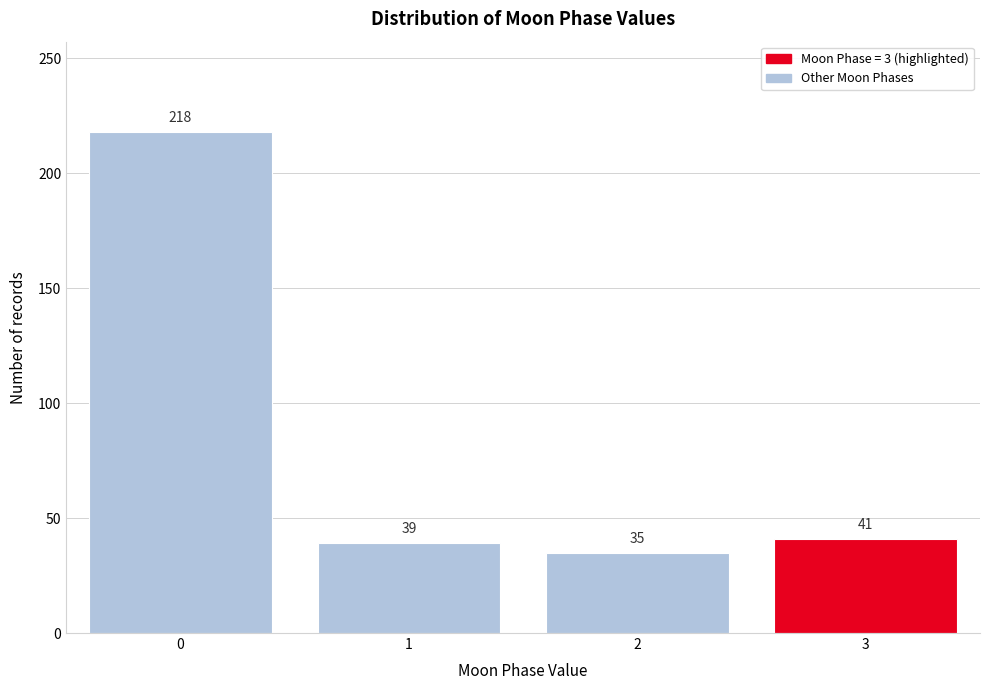

Reading left to right, list all the values displayed in this chart.

0=218	1=39	2=35	3=41